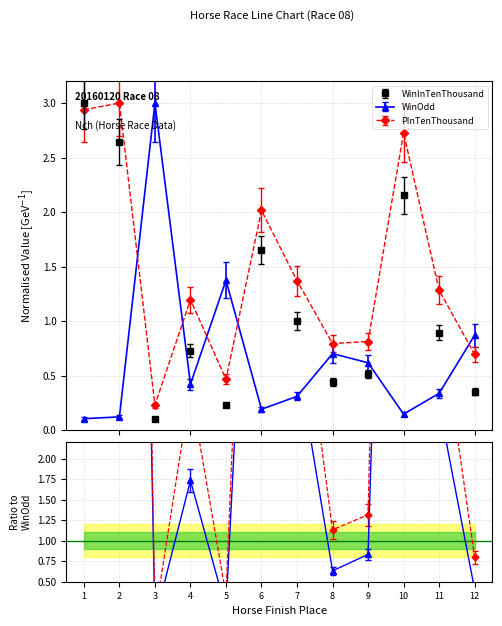

After their last crossing, which series has the higher values: PInTenThousand or WinInTenThousand?

PInTenThousand